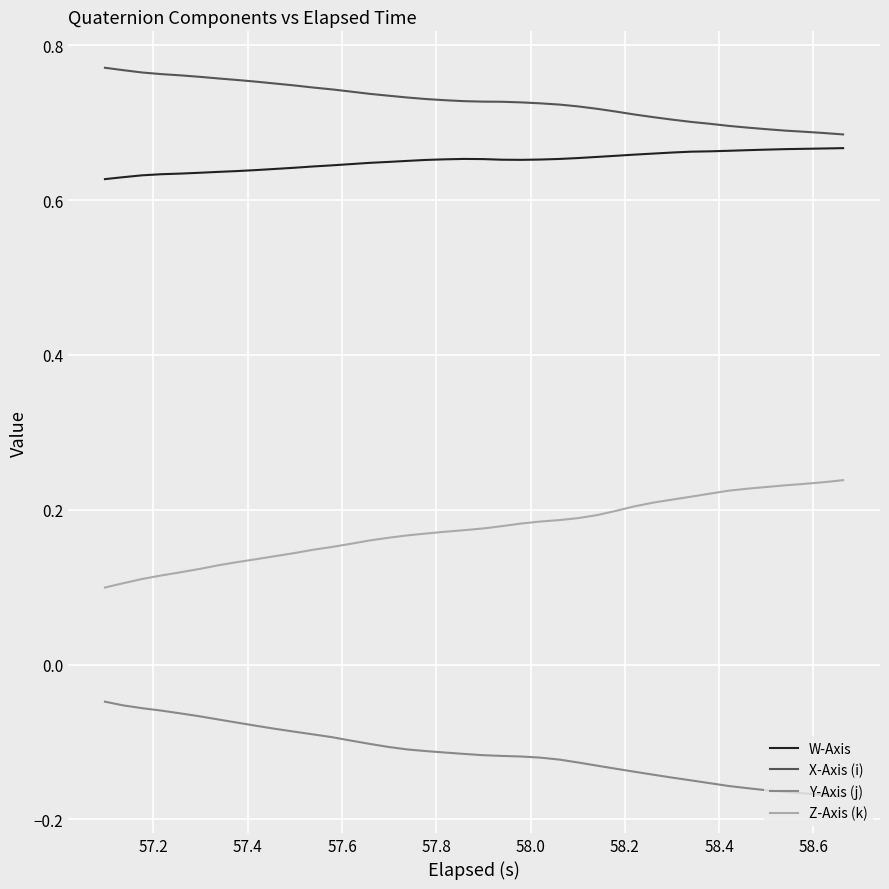

True or false: Z-Axis (k) and Y-Axis (j) intersect in this chart.

False